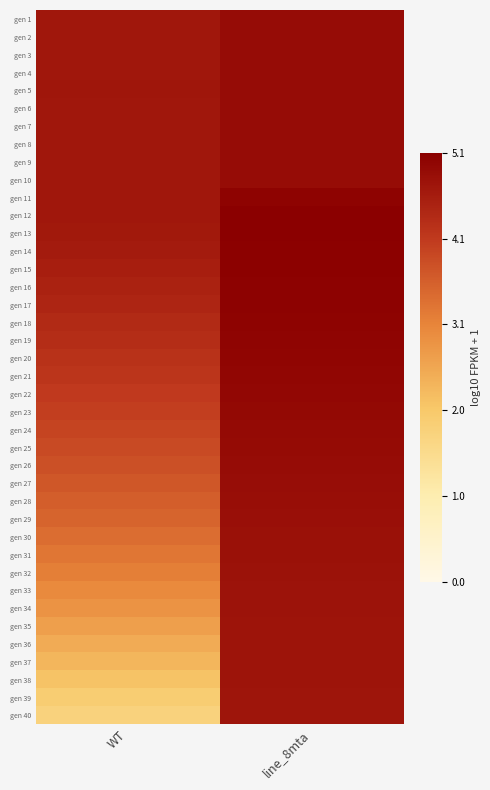

What is the difference between the highest and lowest values at line_8mta?

0.4